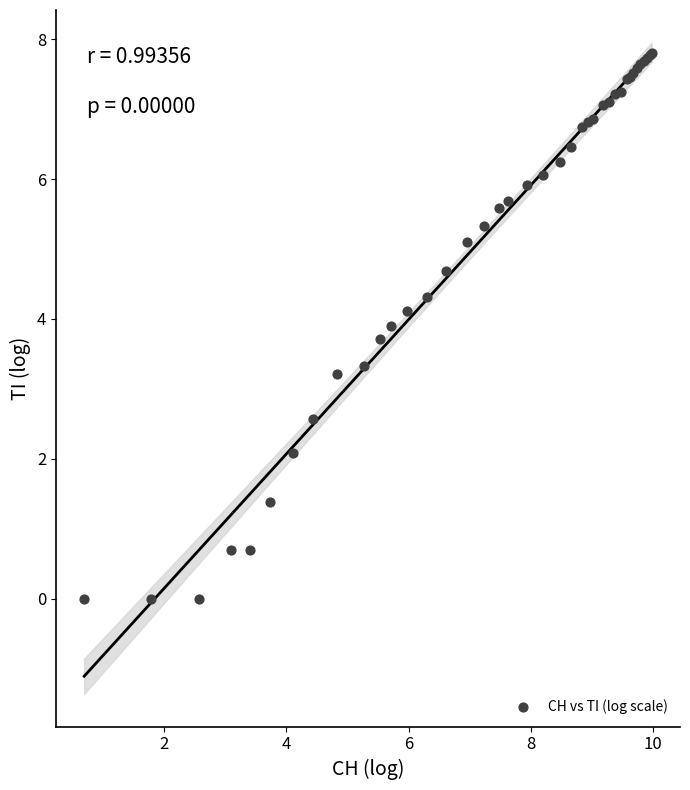

What Y value in the scatter plot is closest to 3?

3.2